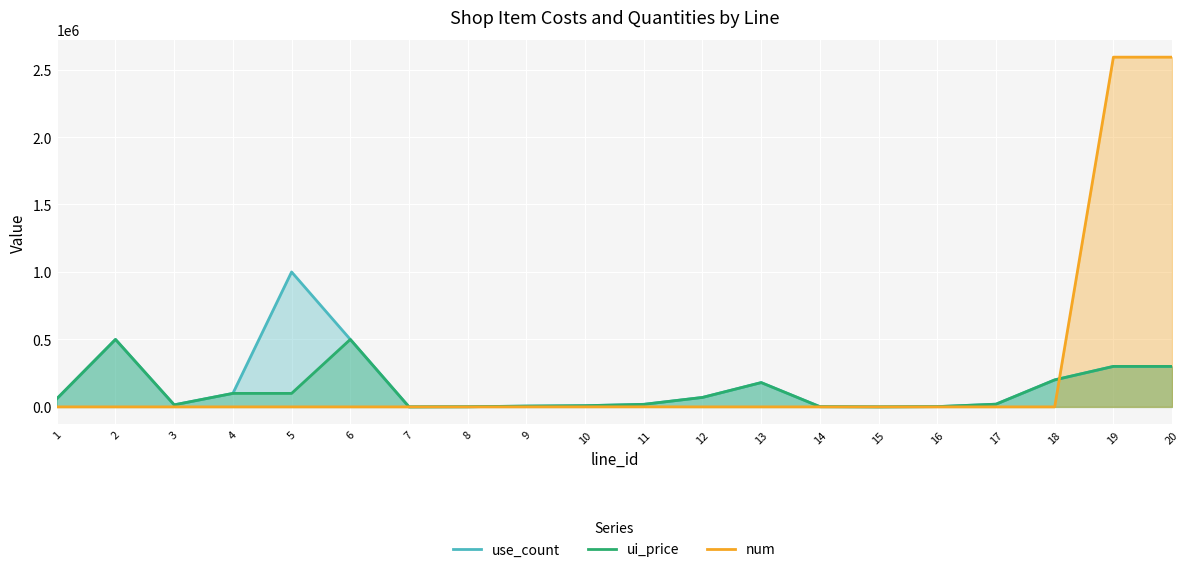

At which category does ui_price reach its first local peak?

2